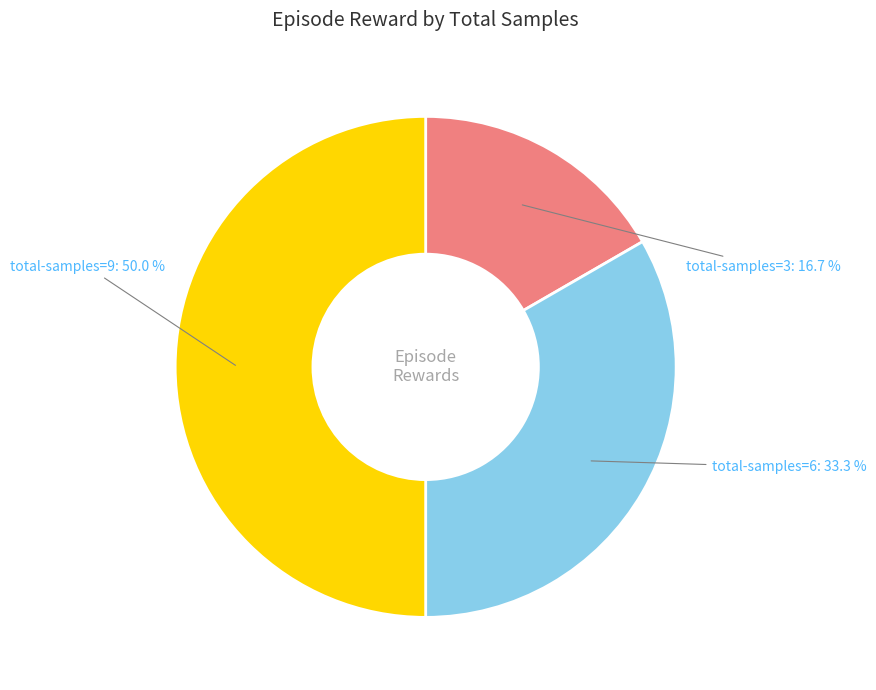

What is the ratio of the value at total-samples=3 to the value at total-samples=6?

0.5